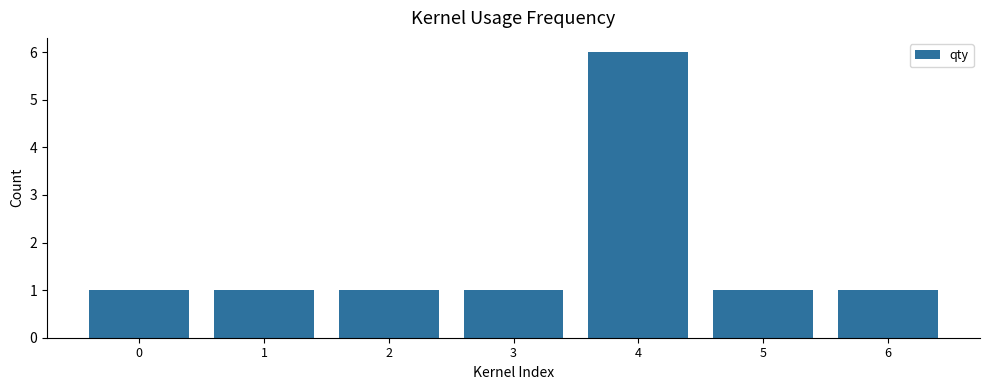

What is the value of the 5th bar from the left?

6